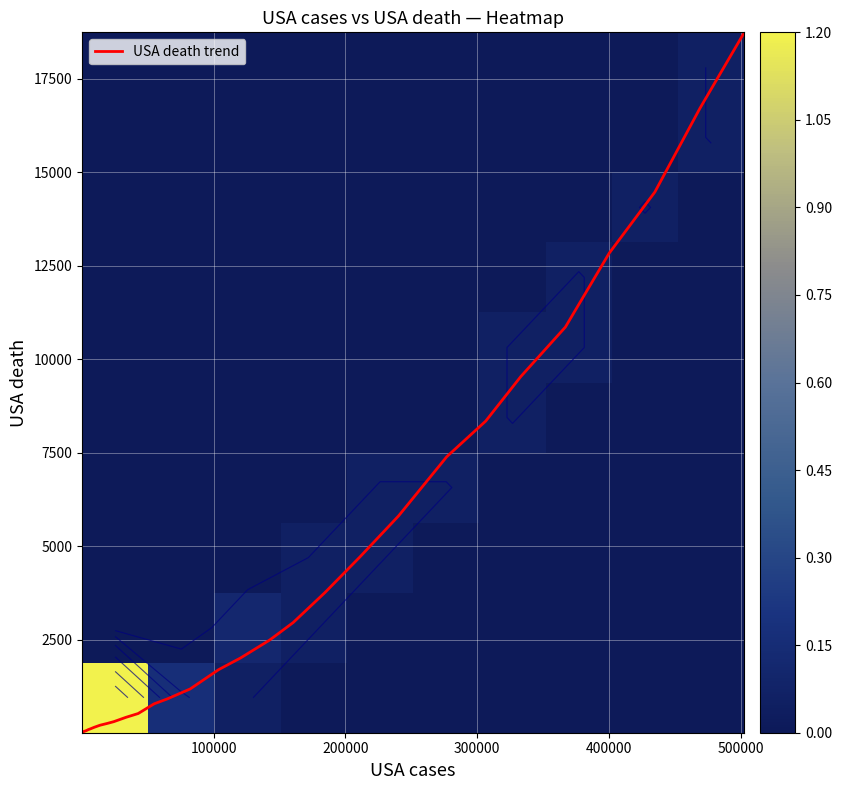

Reading left to right, what are all the values shown in this chart?

1=6	2=9	3=11	4=12	5=15	6=19	7=22	8=26	9=30	10=38	11=41	12=49	13=57	14=68	15=86	16=109	17=150	18=207	19=256	20=302	21=419	22=520	23=780	24=910	25=1177	26=1693	27=2008	28=2484	29=2953	30=3756	31=4713	32=5807	33=7391	34=8344	35=9536	36=10859	37=12841	38=14473	39=16712	40=18747